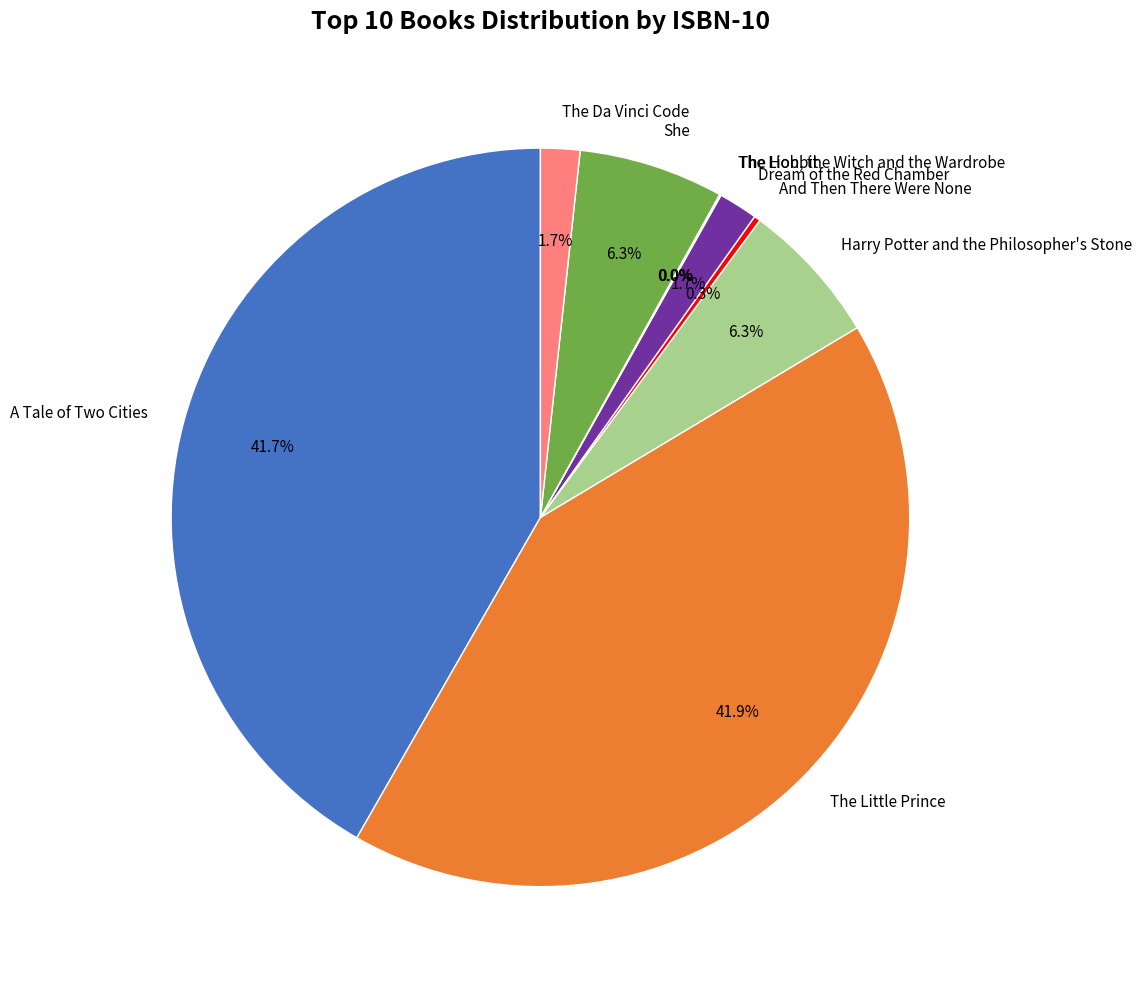

Between A Tale of Two Cities and Dream of the Red Chamber, which is larger?

A Tale of Two Cities